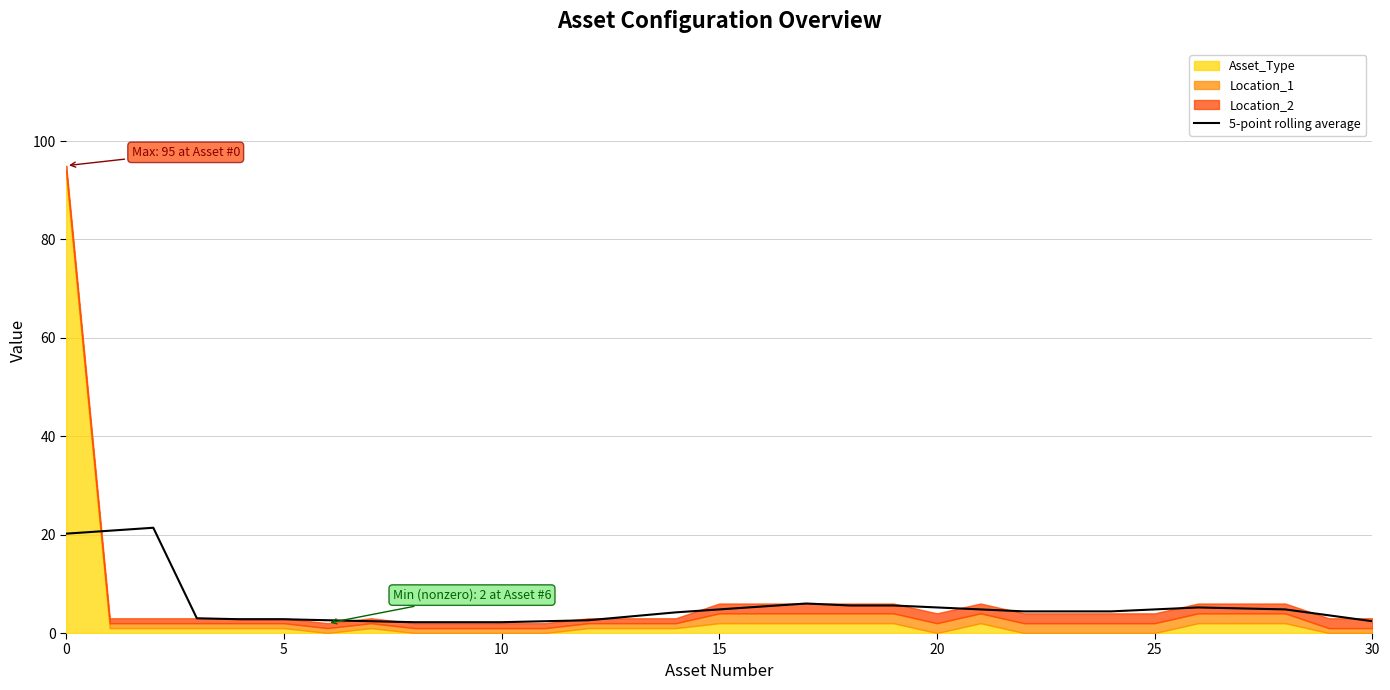

What is the maximum value for 5-point rolling average?

21.4